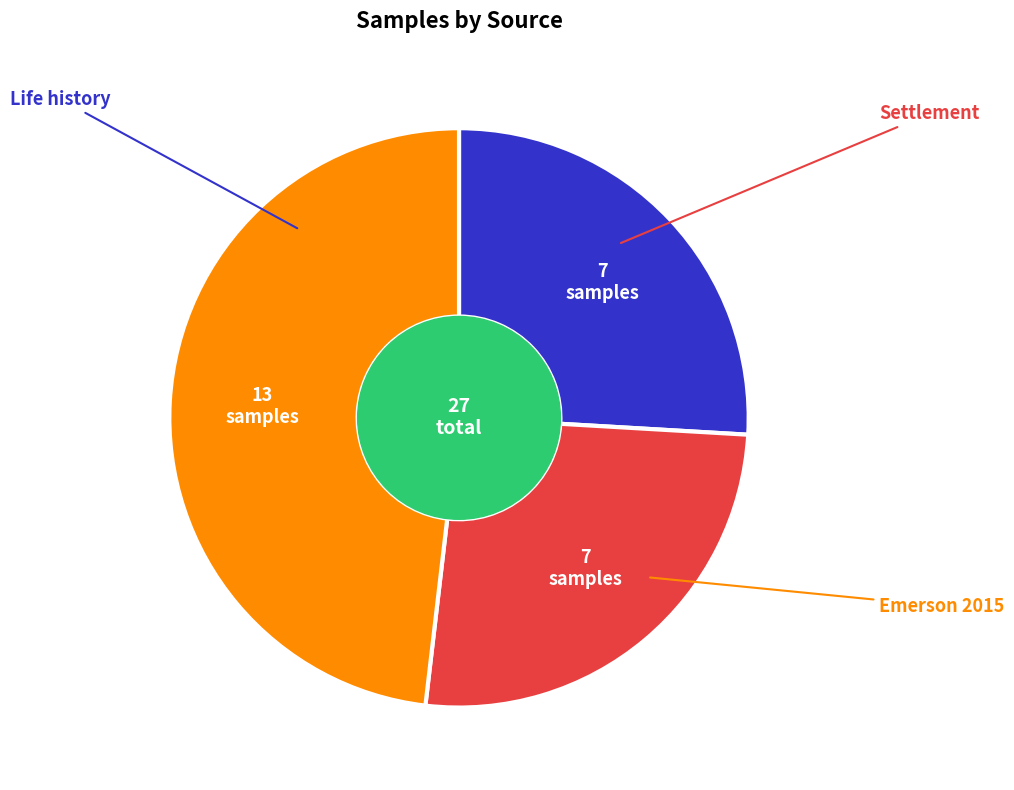

How many slices are in this pie chart?

3